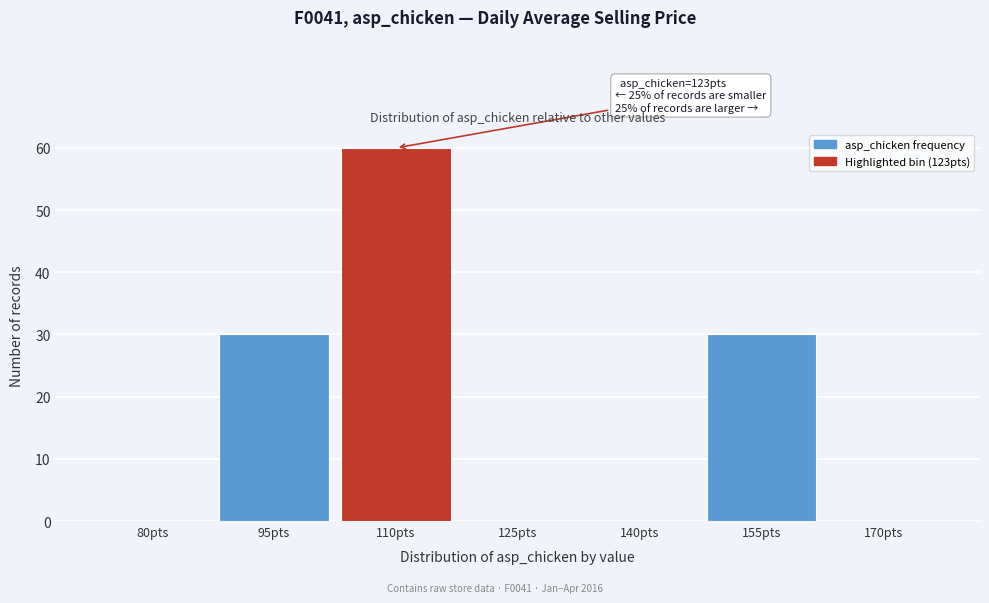

Reading right to left, transcribe all the data shown in this chart.

170pts=0	155pts=30	140pts=0	125pts=0	110pts=60	95pts=30	80pts=0